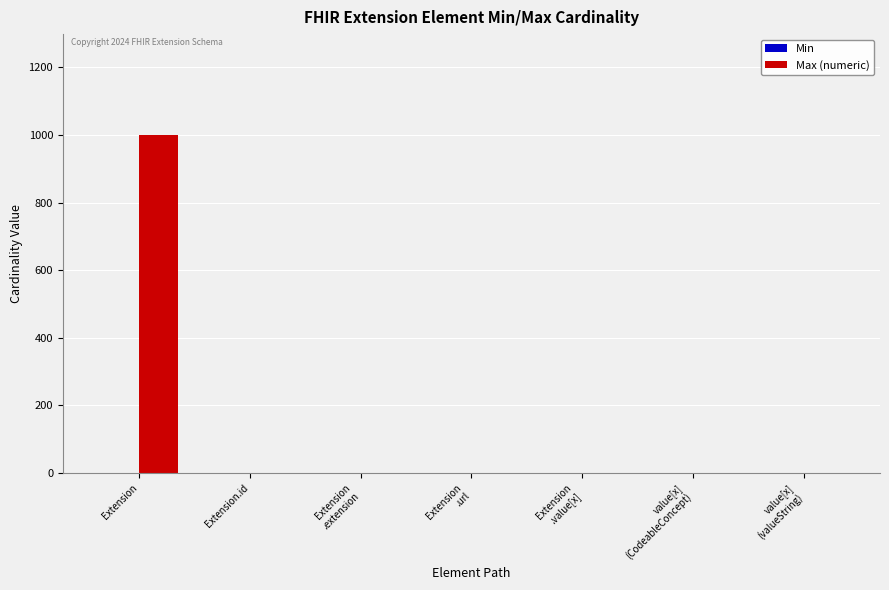

True or false: Max (numeric) has a value of 1 at Extension
.value[x].

True